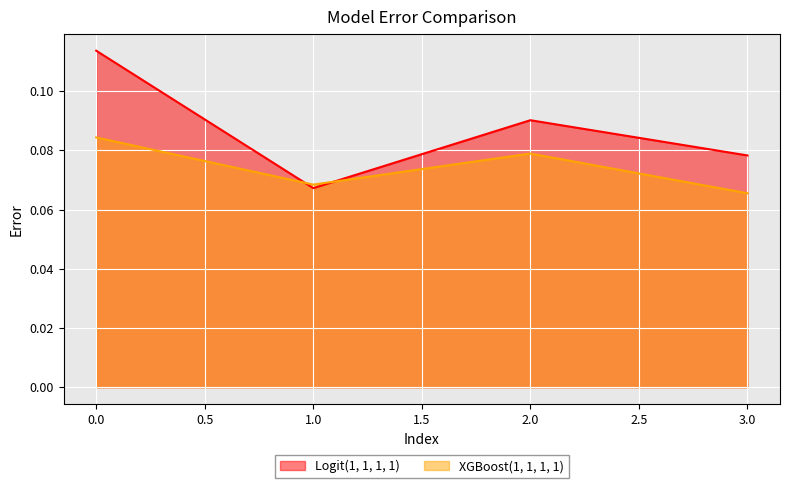

What is the total value across all series at 0.0?

0.2